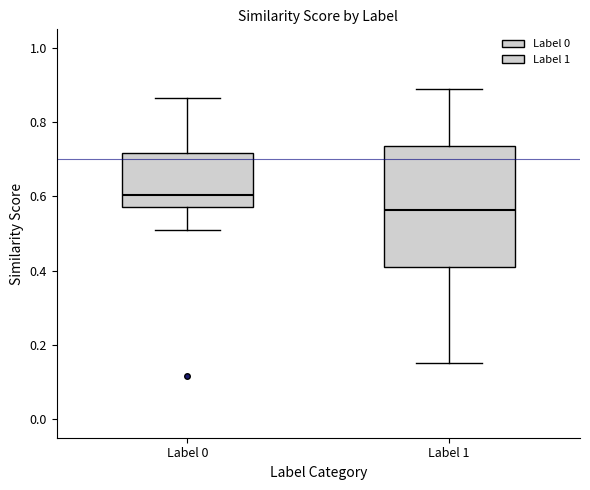

Where is the lower edge of the box for Label 0 on the y-axis? The values are not printed on the chart, so give them approximately, as read against the axis.

0.58